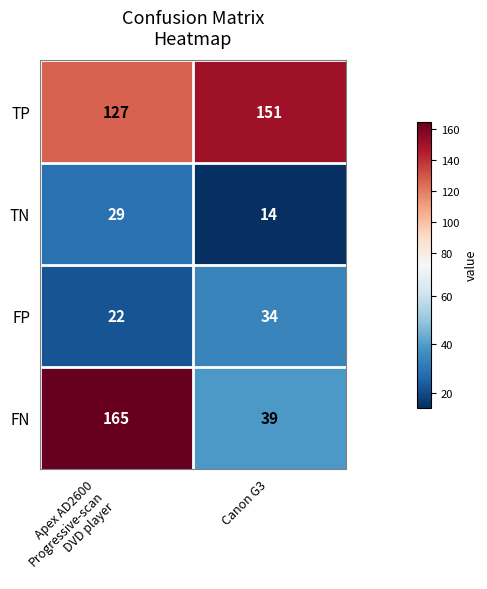

How many categories are shown in the chart?

2